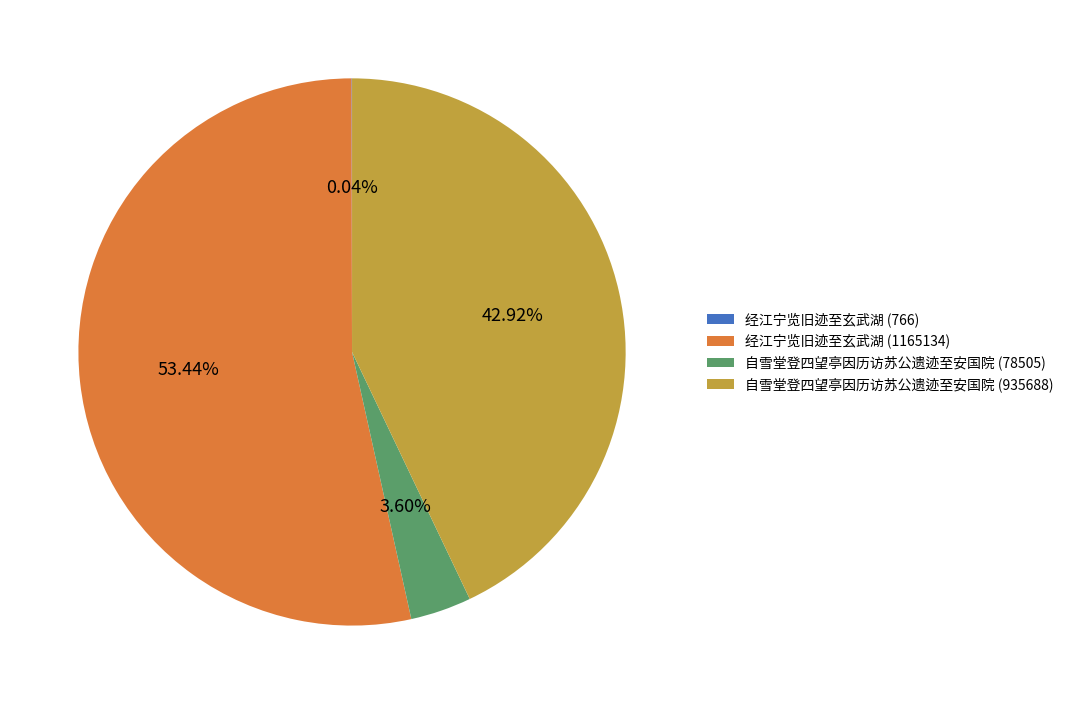

Do 经江宁览旧迹至玄武湖 (1165134) and 自雪堂登四望亭因历访苏公遗迹至安国院 (78505) together represent more than half of the pie?

Yes